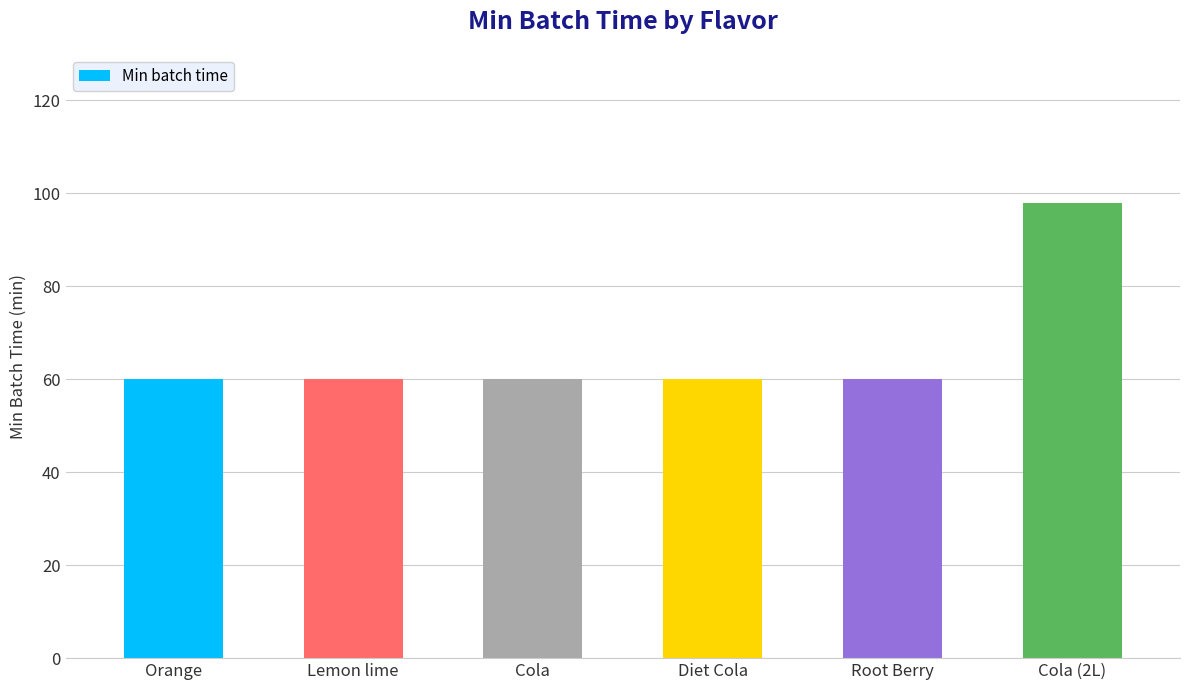

Count the number of data series in this chart.

1